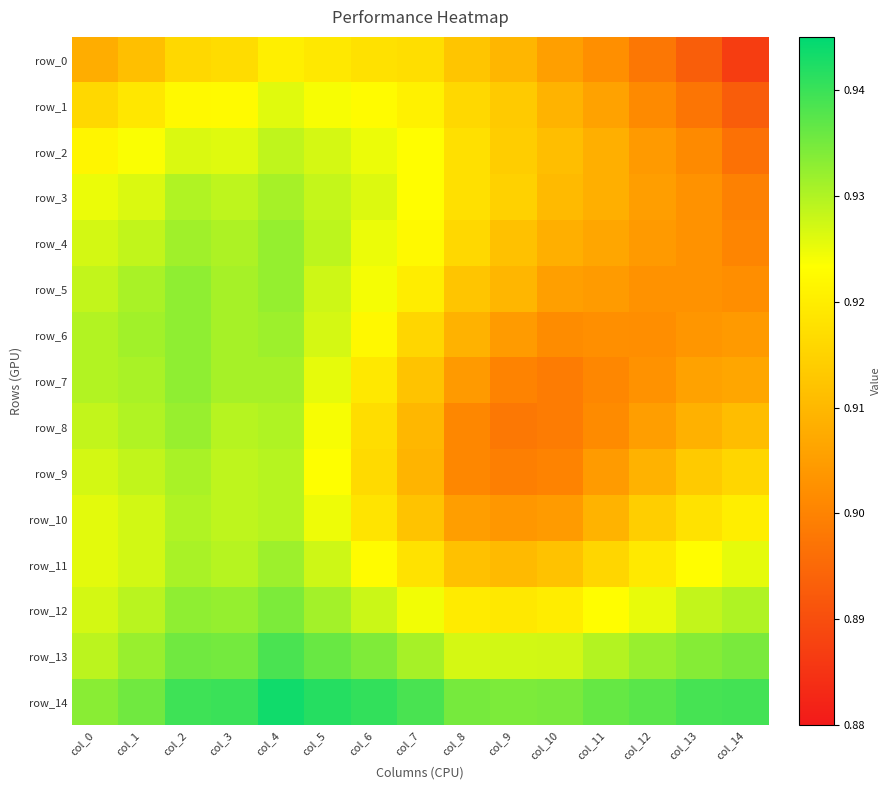

What is the approximate value of row_14 at col_9?

0.9